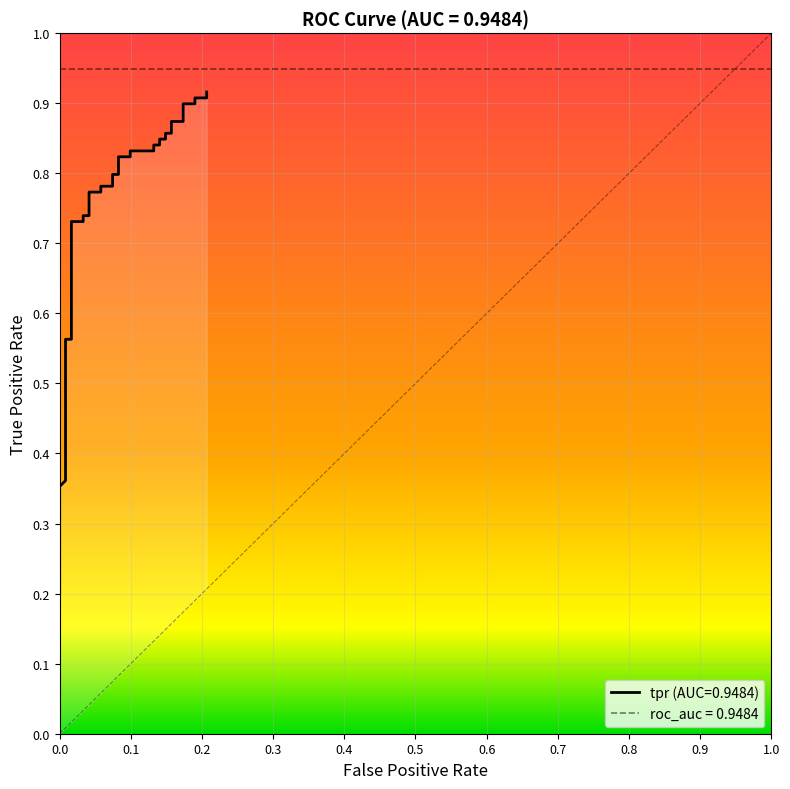

True or false: there are more than 0 points higher than both neighbors.

False